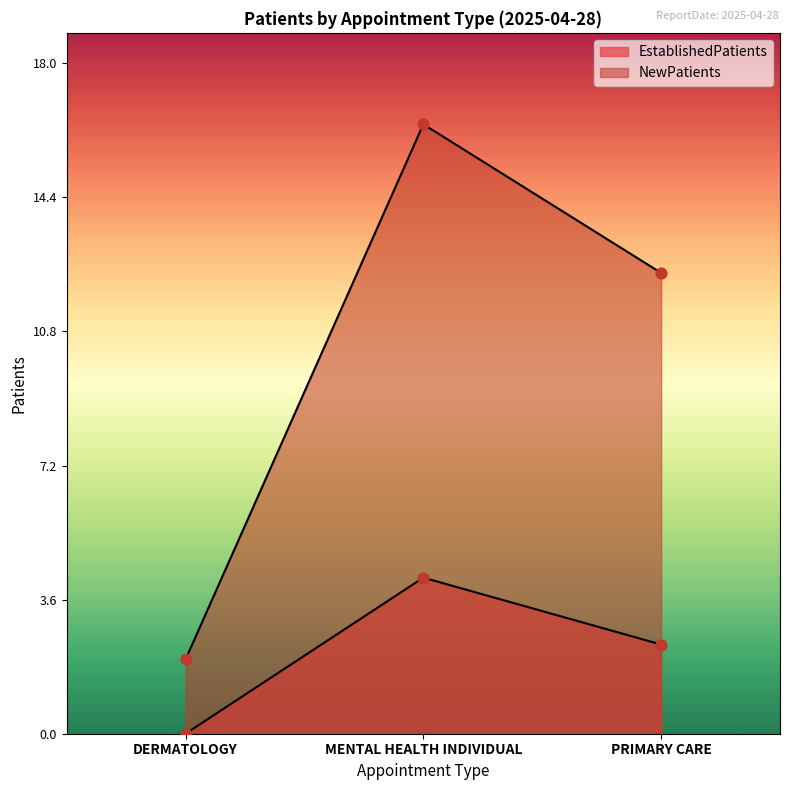

At which category is the sum across all series the highest?

MENTAL HEALTH INDIVIDUAL